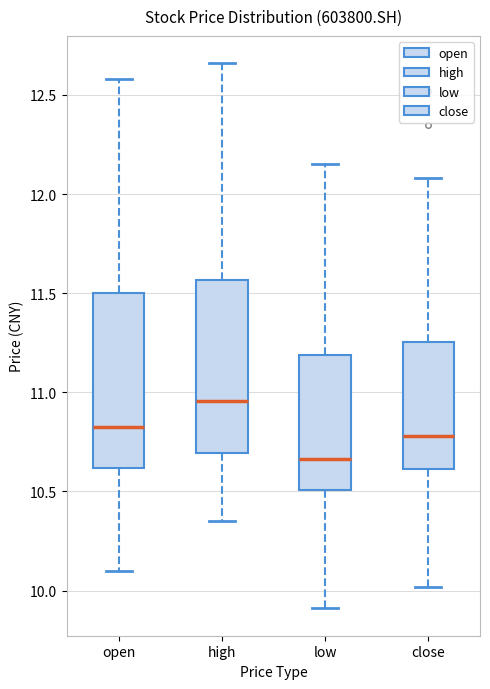

Reading left to right, read every box against the y-axis: the position of its median line, the range the box covers, and the ends of its whiskers. The values are not printed on the chart, so give them approximately, as read against the axis.

open: median 10.85, box 10.60 to 11.50, whiskers 10.10 to 12.60
high: median 10.95, box 10.70 to 11.55, whiskers 10.35 to 12.65
low: median 10.65, box 10.50 to 11.20, whiskers 9.90 to 12.15
close: median 10.80, box 10.60 to 11.25, whiskers 10.00 to 12.10